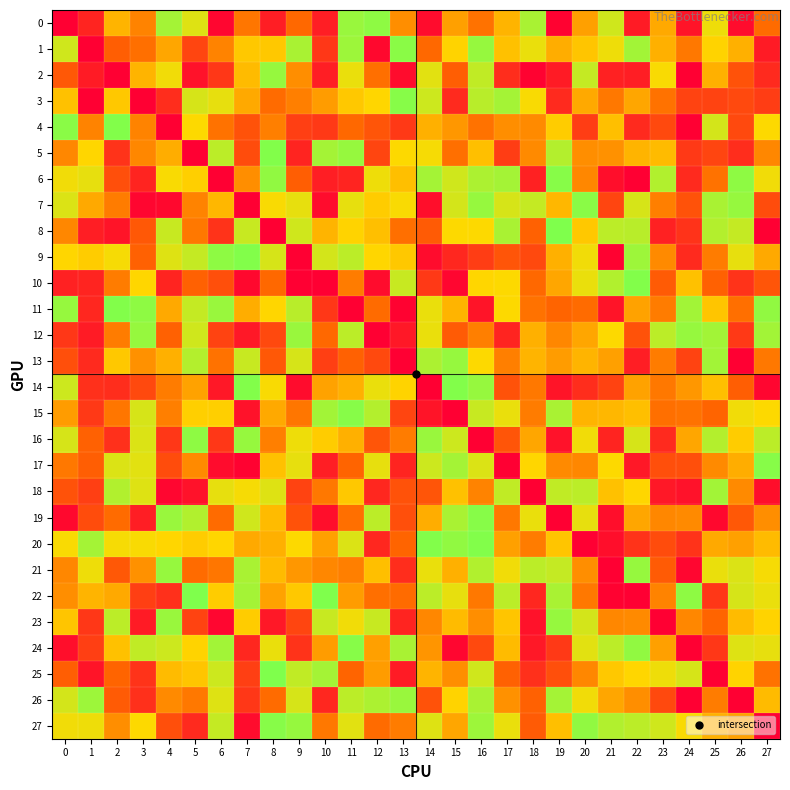

Reading left to right, extract all data points from this chart.

0: 0=0	1=12	2=56	3=42	4=90	5=75	6=2	7=38	8=10	9=34	10=10	11=93	12=96	13=45	14=4	15=50	16=37	17=56	18=89	19=1	20=50	21=79	22=9	23=53	24=7	25=71	26=4	27=35
1: 0=79	1=0	2=31	3=36	4=52	5=23	6=42	7=62	8=62	9=89	10=18	11=92	12=3	13=97	14=34	15=65	16=94	17=60	18=72	19=54	20=61	21=71	22=91	23=55	24=39	25=65	26=55	27=9
2: 0=29	1=9	2=0	3=56	4=70	5=6	6=18	7=58	8=94	9=45	10=10	11=72	12=36	13=4	14=74	15=31	16=83	17=15	18=1	19=9	20=82	21=11	22=10	23=68	24=0	25=55	26=27	27=14
3: 0=60	1=0	2=62	3=0	4=15	5=77	6=73	7=53	8=35	9=41	10=49	11=62	12=66	13=98	14=80	15=14	16=85	17=90	18=68	19=14	20=53	21=39	22=52	23=37	24=22	25=22	26=24	27=20
4: 0=97	1=42	2=99	3=42	4=0	5=67	6=37	7=27	8=41	9=21	10=19	11=34	12=28	13=19	14=55	15=48	16=37	17=45	18=44	19=63	20=20	21=59	22=14	23=24	24=0	25=78	26=24	27=67
5: 0=43	1=66	2=17	3=43	4=54	5=0	6=84	7=25	8=99	9=12	10=90	11=94	12=23	13=67	14=69	15=36	16=59	17=20	18=44	19=86	20=45	21=46	22=56	23=58	24=19	25=23	26=15	27=43
6: 0=70	1=73	2=26	3=12	4=68	5=64	6=0	7=45	8=95	9=31	10=10	11=12	12=71	13=59	14=90	15=79	16=88	17=90	18=11	19=98	20=43	21=5	22=0	23=87	24=14	25=37	26=96	27=70
7: 0=76	1=53	2=40	3=2	4=3	5=42	6=57	7=0	8=68	9=73	10=4	11=73	12=63	13=68	14=5	15=78	16=94	17=77	18=82	19=57	20=97	21=23	22=77	23=41	24=27	25=89	26=94	27=25
8: 0=43	1=10	2=7	3=29	4=81	5=39	6=17	7=81	8=0	9=79	10=56	11=65	12=59	13=36	14=30	15=67	16=67	17=89	18=32	19=100	20=62	21=84	22=85	23=11	24=17	25=86	26=82	27=0
9: 0=66	1=63	2=69	3=32	4=75	5=82	6=96	7=99	8=77	9=0	10=78	11=84	12=66	13=62	14=4	15=13	16=20	17=28	18=24	19=55	20=70	21=1	22=92	23=44	24=14	25=40	26=73	27=53
10: 0=11	1=12	2=40	3=66	4=12	5=32	6=26	7=3	8=34	9=0	10=0	11=40	12=4	13=81	14=19	15=2	16=66	17=67	18=34	19=52	20=72	21=87	22=99	23=30	24=60	25=32	26=17	27=28
11: 0=94	1=13	2=99	3=96	4=53	5=82	6=93	7=54	8=66	9=85	10=18	11=0	12=35	13=1	14=72	15=56	16=7	17=67	18=37	19=33	20=35	21=7	22=51	23=40	24=91	25=61	26=36	27=95
12: 0=18	1=9	2=40	3=94	4=32	5=79	6=22	7=8	8=24	9=93	10=34	11=84	12=0	13=8	14=72	15=30	16=41	17=12	18=55	19=43	20=52	21=67	22=27	23=84	24=94	25=91	26=19	27=91
13: 0=26	1=14	2=62	3=46	4=55	5=86	6=37	7=81	8=29	9=77	10=21	11=32	12=24	13=0	14=88	15=94	16=67	17=41	18=56	19=49	20=56	21=50	22=10	23=40	24=22	25=91	26=0	27=39
14: 0=80	1=16	2=15	3=24	4=40	5=51	6=8	7=99	8=68	9=4	10=51	11=55	12=72	13=65	14=0	15=99	16=94	17=27	18=39	19=7	20=15	21=22	22=51	23=39	24=48	25=59	26=31	27=2
15: 0=49	1=19	2=38	3=77	4=41	5=64	6=64	7=6	8=53	9=38	10=91	11=98	12=86	13=23	14=7	15=0	16=81	17=72	18=40	19=89	20=56	21=57	22=59	23=36	24=37	25=33	26=70	27=67
16: 0=77	1=32	2=16	3=76	4=18	5=96	6=18	7=94	8=41	9=71	10=63	11=55	12=28	13=40	14=93	15=80	16=0	17=28	18=52	19=6	20=70	21=12	22=77	23=14	24=52	25=86	26=63	27=84
17: 0=39	1=31	2=76	3=74	4=25	5=44	6=4	7=1	8=60	9=73	10=10	11=33	12=73	13=12	14=80	15=90	16=76	17=0	18=66	19=44	20=43	21=67	22=8	23=26	24=26	25=44	26=54	27=98
18: 0=27	1=21	2=87	3=75	4=2	5=6	6=73	7=69	8=75	9=22	10=39	11=62	12=13	13=27	14=28	15=60	16=42	17=83	18=0	19=83	20=84	21=60	22=66	23=8	24=6	25=91	26=44	27=5
19: 0=3	1=25	2=35	3=10	4=93	5=87	6=35	7=79	8=58	9=27	10=5	11=36	12=84	13=26	14=54	15=89	16=98	17=39	18=72	19=0	20=73	21=5	22=52	23=43	24=44	25=3	26=29	27=45
20: 0=68	1=90	2=69	3=68	4=66	5=63	6=66	7=53	8=55	9=67	10=50	11=76	12=13	13=33	14=99	15=95	16=99	17=50	18=40	19=61	20=0	21=5	22=17	23=25	24=17	25=53	26=50	27=58
21: 0=43	1=71	2=29	3=46	4=94	5=35	6=38	7=89	8=58	9=48	10=43	11=41	12=59	13=15	14=72	15=55	16=87	17=70	18=84	19=82	20=45	21=0	22=94	23=30	24=2	25=72	26=76	27=69
22: 0=45	1=56	2=53	3=21	4=16	5=100	6=63	7=90	8=51	9=62	10=100	11=49	12=36	13=35	14=84	15=73	16=39	17=84	18=13	19=89	20=39	21=1	22=0	23=42	24=96	25=18	26=77	27=72
23: 0=61	1=18	2=84	3=9	4=93	5=22	6=2	7=63	8=8	9=23	10=81	11=70	12=81	13=12	14=43	15=58	16=45	17=61	18=6	19=94	20=78	21=43	22=44	23=0	24=43	25=33	26=58	27=65
24: 0=5	1=21	2=60	3=83	4=80	5=65	6=91	7=13	8=72	9=17	10=49	11=98	12=50	13=89	14=47	15=2	16=24	17=58	18=8	19=19	20=74	21=84	22=95	23=50	24=0	25=18	26=75	27=73
25: 0=31	1=7	2=33	3=17	4=58	5=61	6=80	7=21	8=100	9=83	10=90	11=33	12=49	13=9	14=56	15=45	16=79	17=32	18=16	19=26	20=43	21=62	22=66	23=71	24=77	25=0	26=65	27=37
26: 0=78	1=92	2=30	3=16	4=44	5=39	6=75	7=18	8=35	9=77	10=13	11=84	12=88	13=93	14=27	15=65	16=89	17=46	18=32	19=90	20=70	21=52	22=45	23=24	24=0	25=40	26=0	27=58
27: 0=70	1=71	2=45	3=67	4=26	5=14	6=82	7=4	8=98	9=94	10=39	11=74	12=35	13=40	14=75	15=52	16=92	17=72	18=30	19=59	20=95	21=87	22=84	23=79	24=68	25=55	26=50	27=0